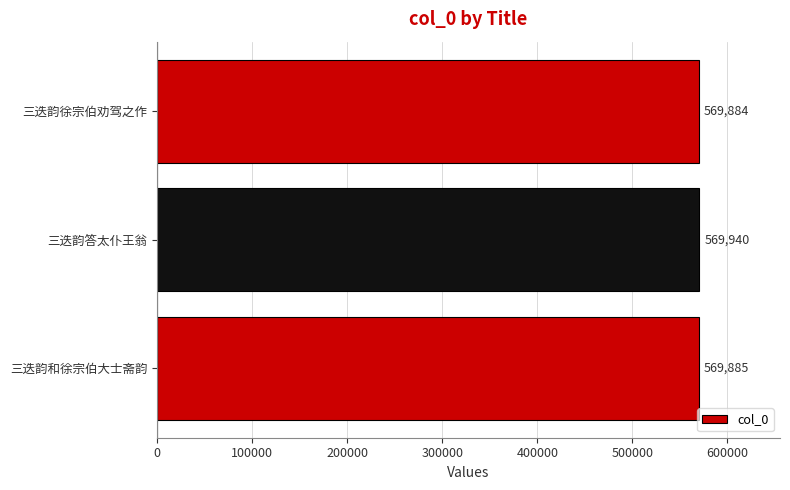

Are the bars horizontal?

Yes